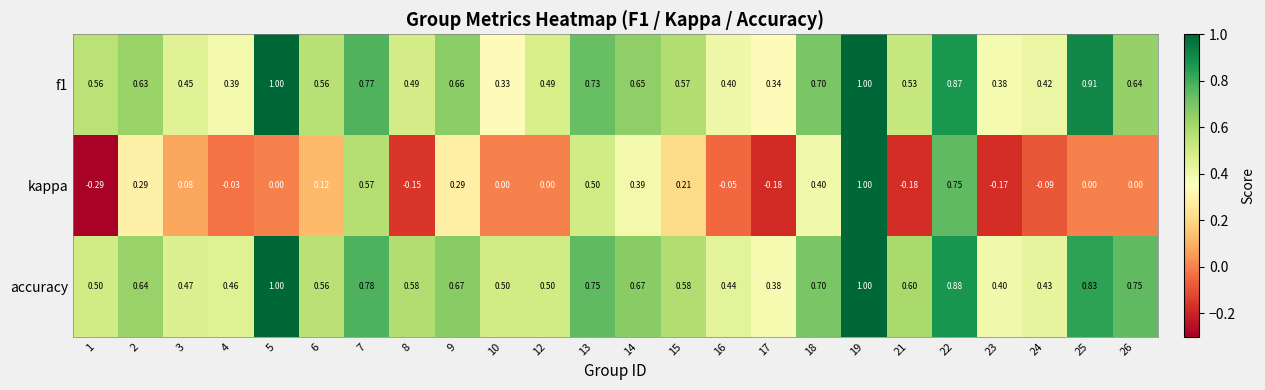

At how many categories does at least one series exceed 0?

24